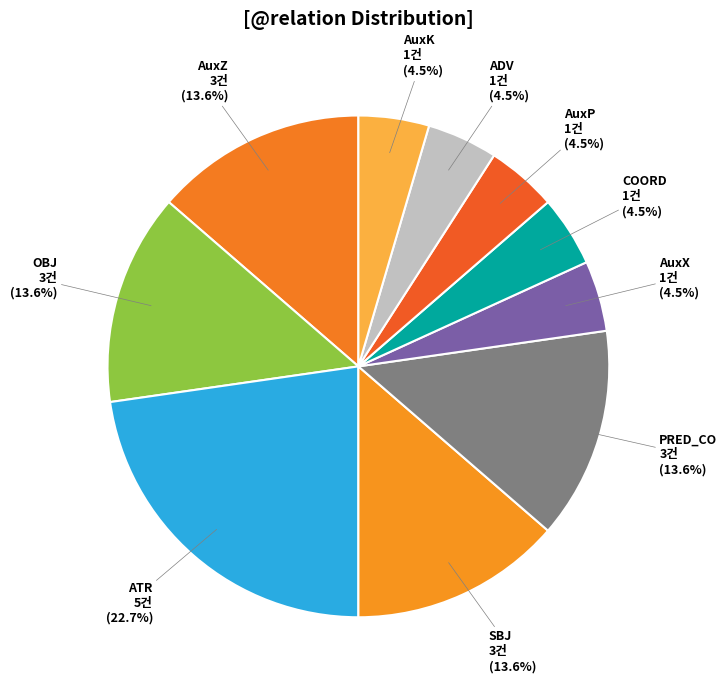

Is there a majority slice in this chart?

No